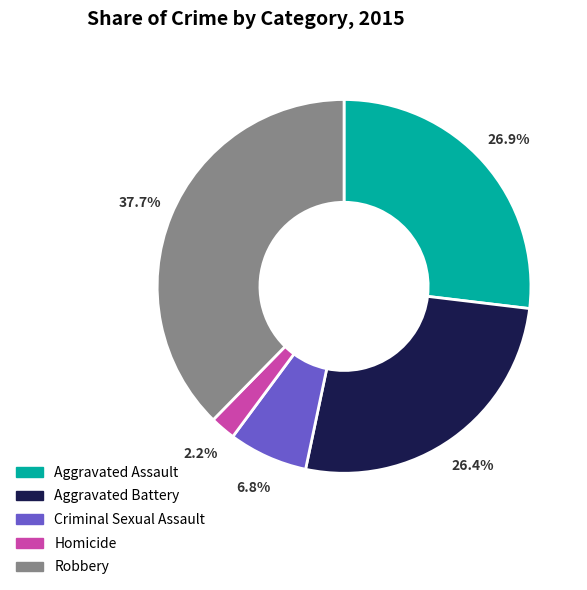

Does Criminal Sexual Assault represent more than half of the total?

No